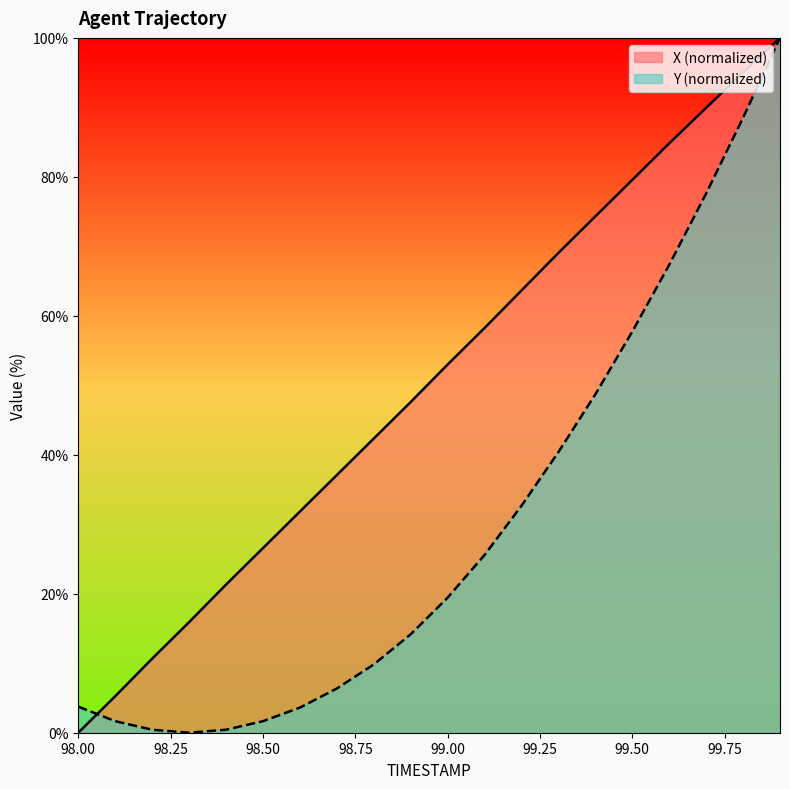

Reading left to right, list all the values displayed in this chart.

X: 98.0=0.0	98.1=5.3	98.2=10.7	98.3=15.9	98.4=21.3	98.5=26.6	98.6=31.8	98.7=37.1	98.8=42.3	98.9=47.6	99.0=53.0	99.1=58.2	99.2=63.6	99.3=69.1	99.4=74.3	99.5=79.6	99.6=84.8	99.7=89.9	99.8=95.0	99.9=100.0
Y: 98.0=3.8	98.1=1.7	98.2=0.4	98.3=0.0	98.4=0.4	98.5=1.7	98.6=3.6	98.7=6.4	98.8=9.8	98.9=14.2	99.0=19.4	99.1=25.6	99.2=32.7	99.3=40.4	99.4=48.7	99.5=57.7	99.6=67.3	99.7=77.6	99.8=88.5	99.9=100.0